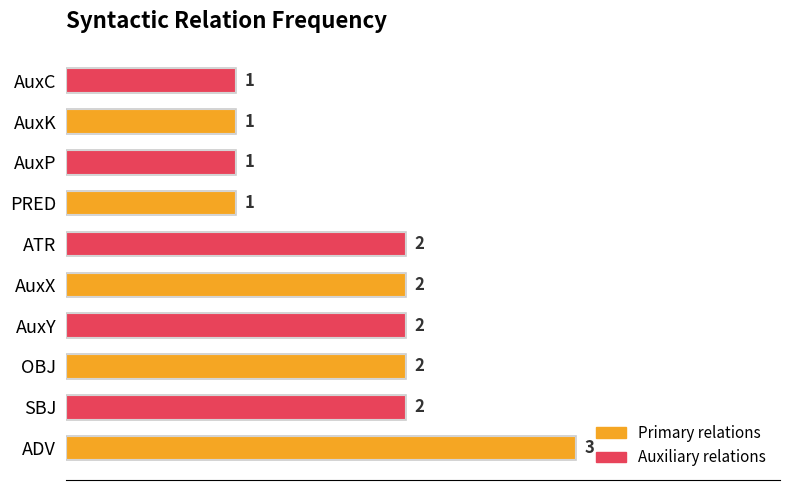

Reading bottom to top, list all the values displayed in this chart.

3	2	2	2	2	2	1	1	1	1